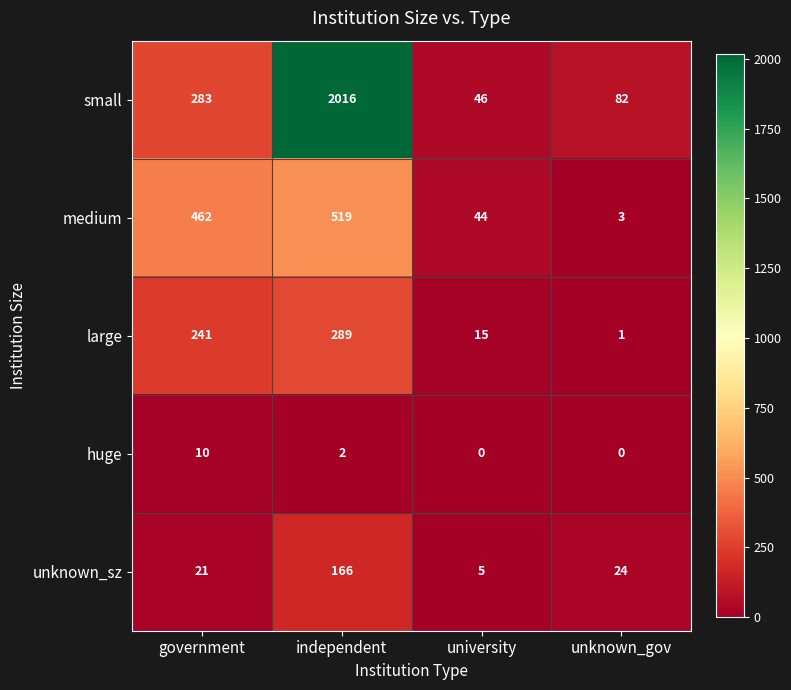

What is the difference between the highest and lowest values at government?

452